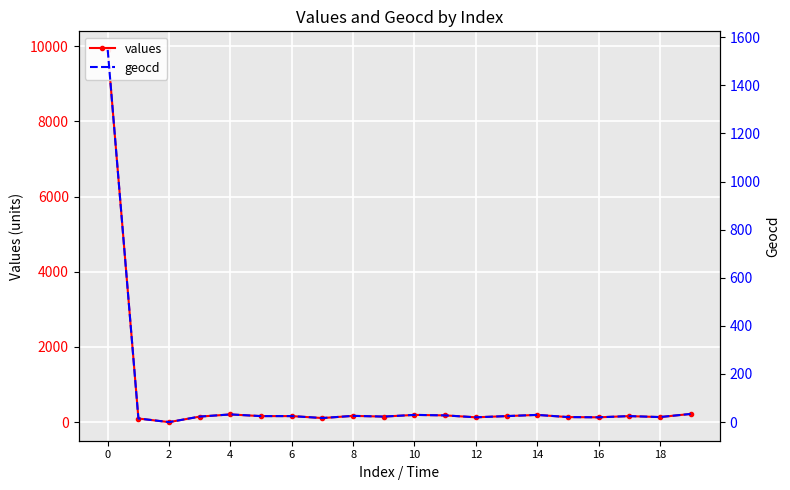

At how many categories does at least one series exceed 5418?

1